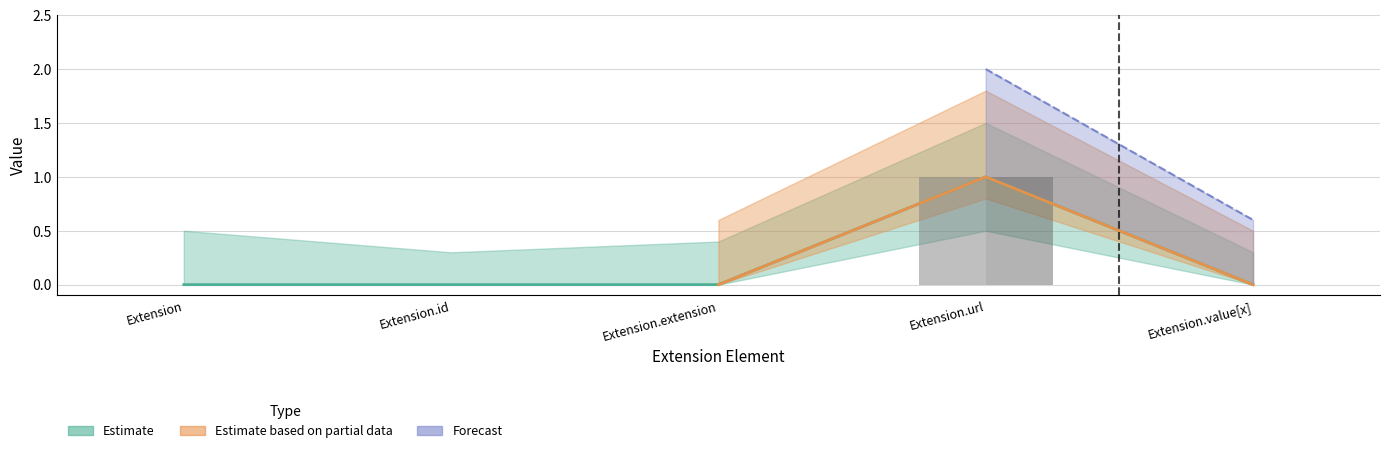

At which category does the chart reach its minimum across all series?

Extension